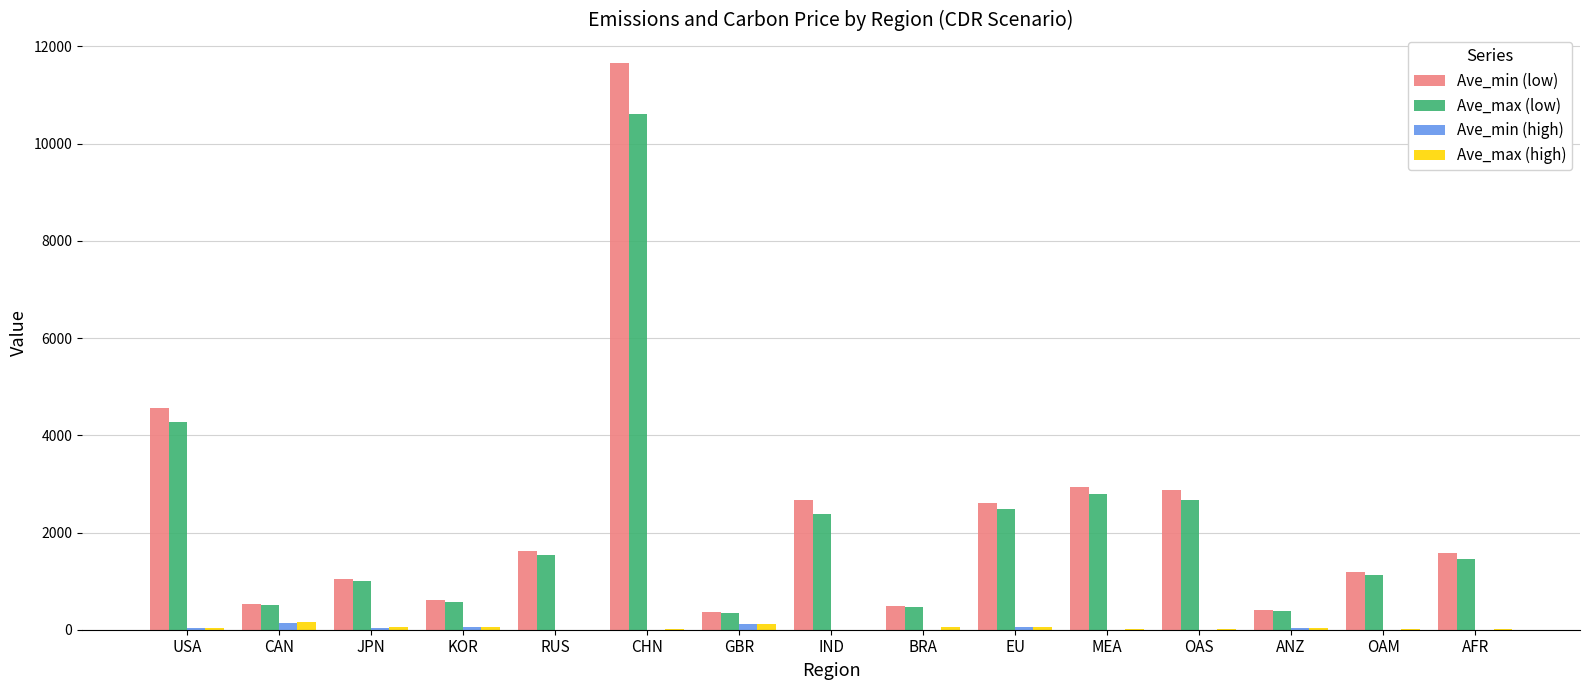

Which series changed the most between USA and GBR?

Ave_min (low)